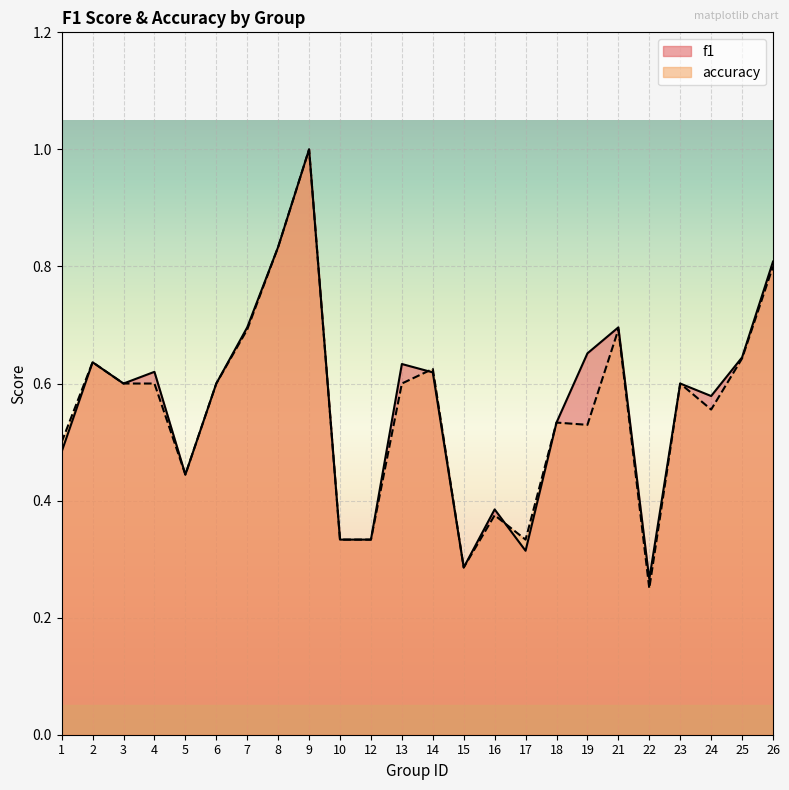

Which series changed the most between 3 and 16?

accuracy